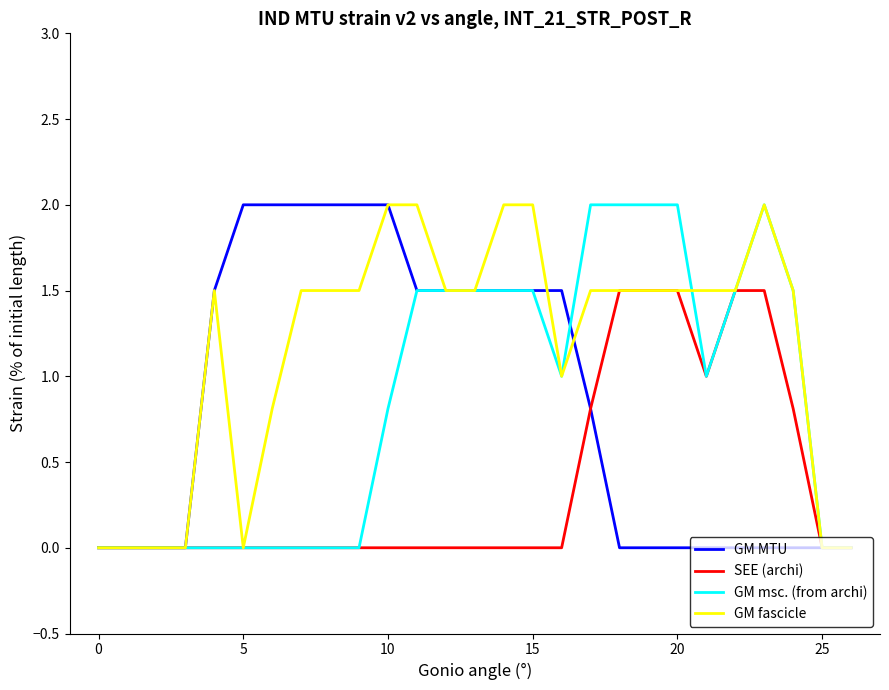

What is the maximum value shown in the chart?

2.0